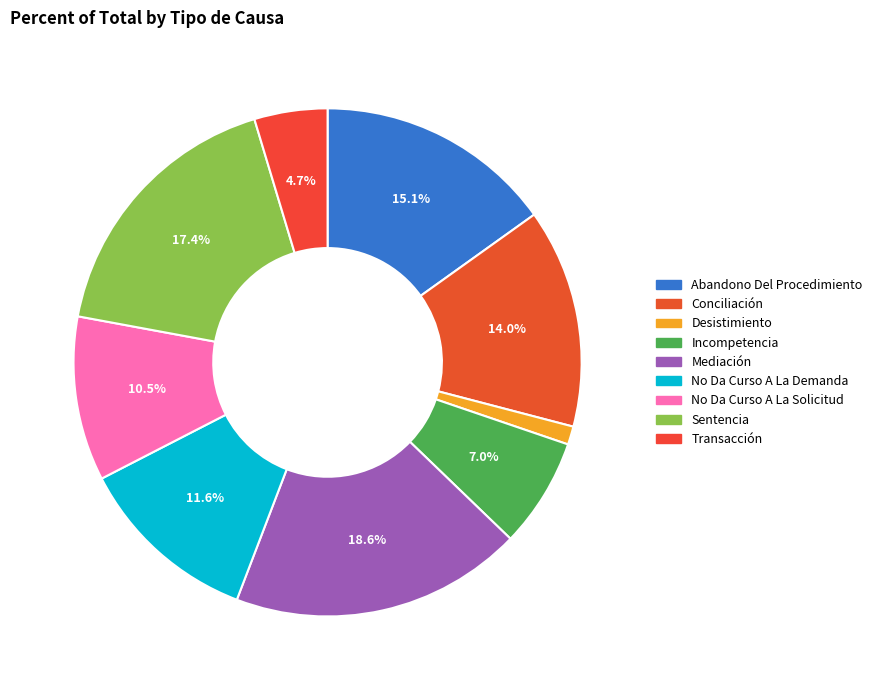

Which has a higher value, Mediación or Conciliación?

Mediación